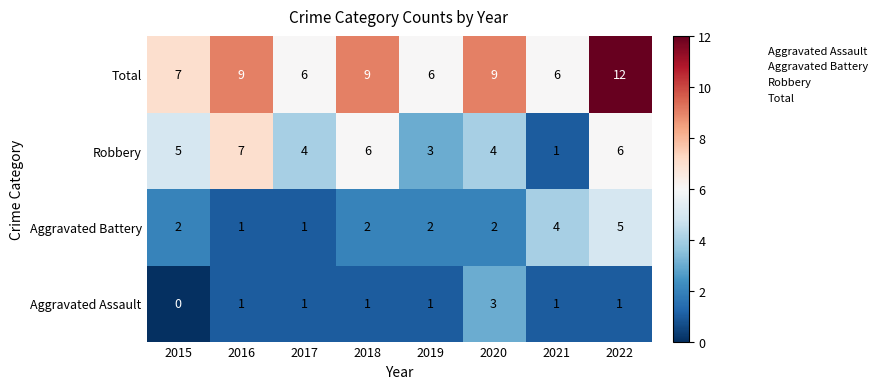

Between 2019 and 2020, which series saw the biggest shift?

Total